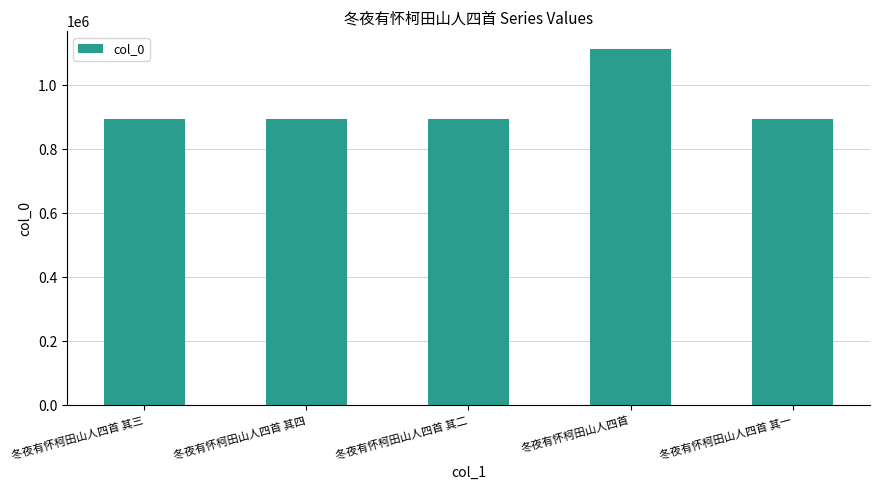

What is the change in value from 冬夜有怀柯田山人四首 其三 to 冬夜有怀柯田山人四首 其二?

+1